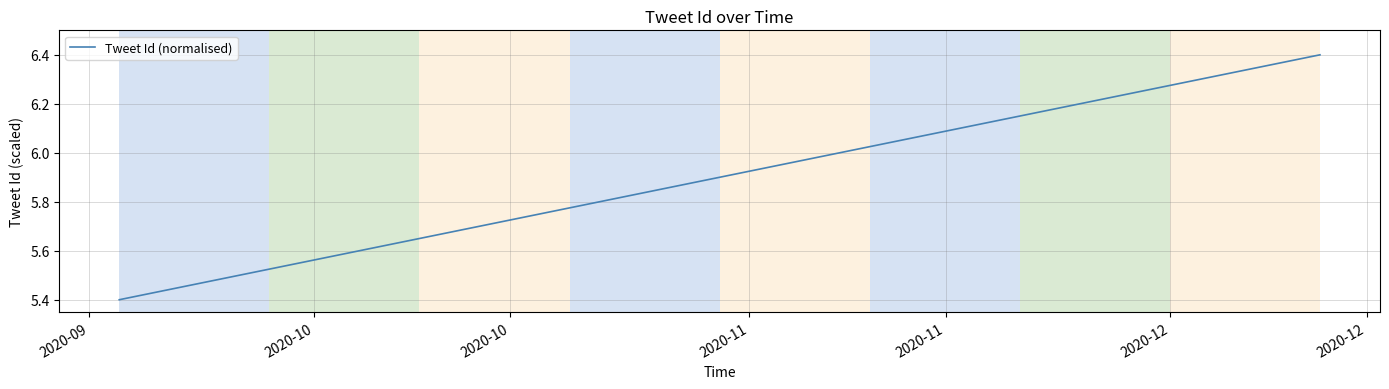

What is the difference between the maximum and minimum values?

1.0